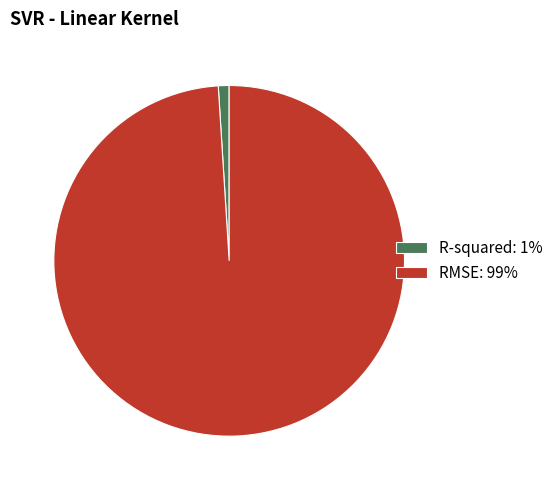

Is it true that RMSE is 89% of the pie?

False